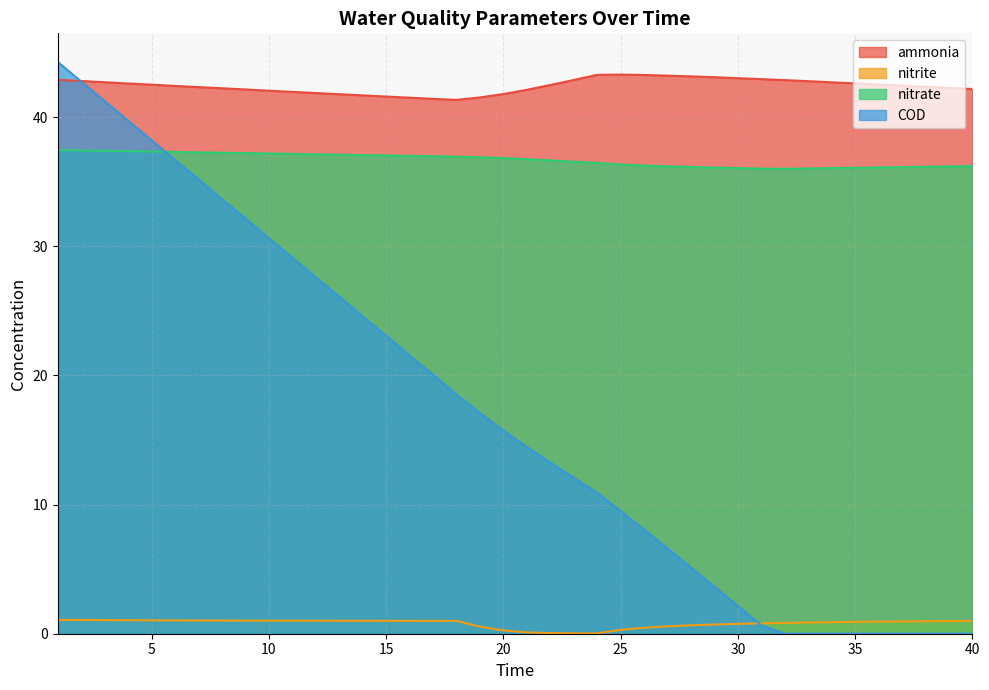

True or false: nitrite and COD cross at least once.

True